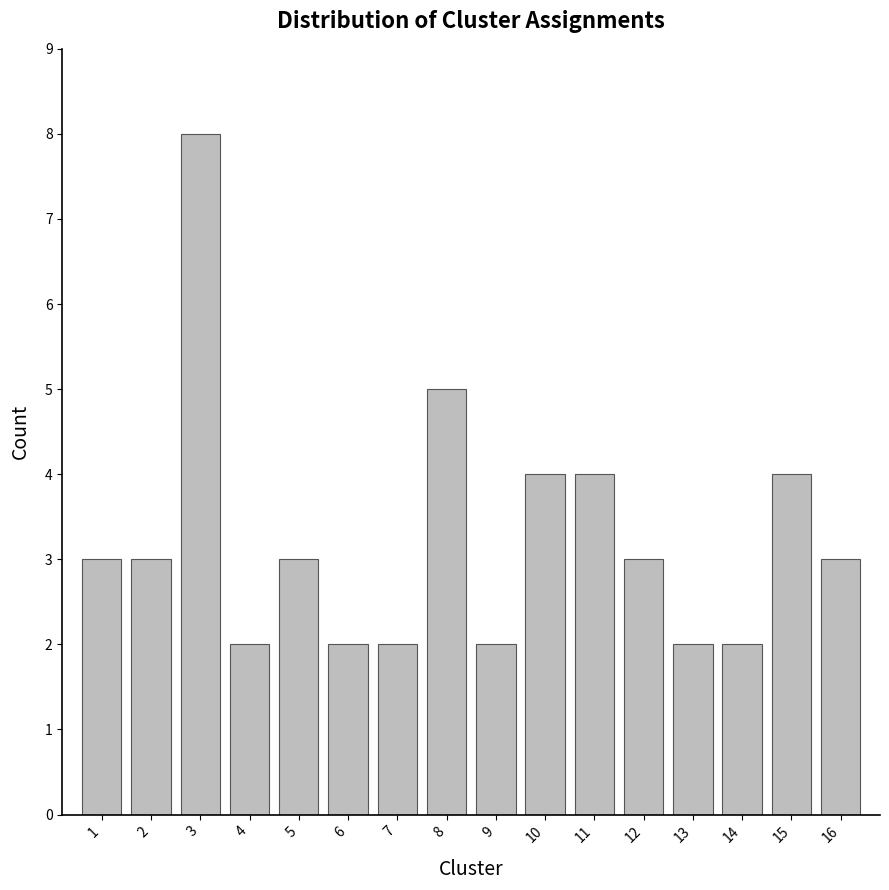

Reading right to left, extract all data points from this chart.

16=3	15=4	14=2	13=2	12=3	11=4	10=4	9=2	8=5	7=2	6=2	5=3	4=2	3=8	2=3	1=3